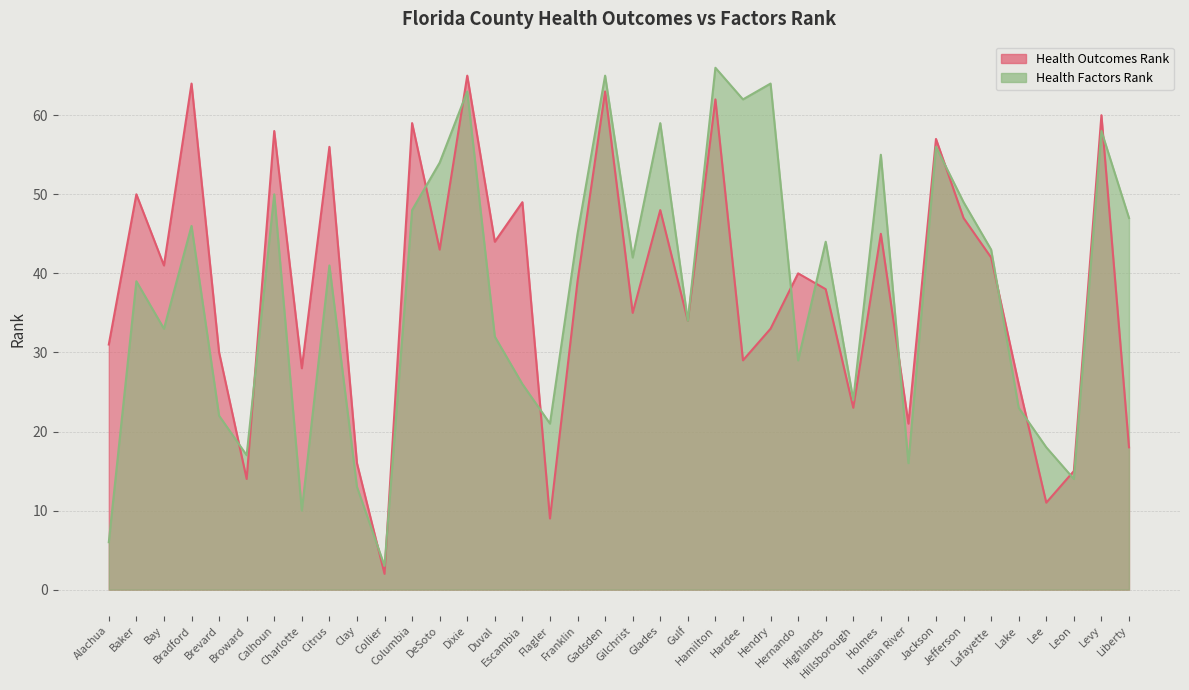

At which category is the sum across all series the highest?

Dixie